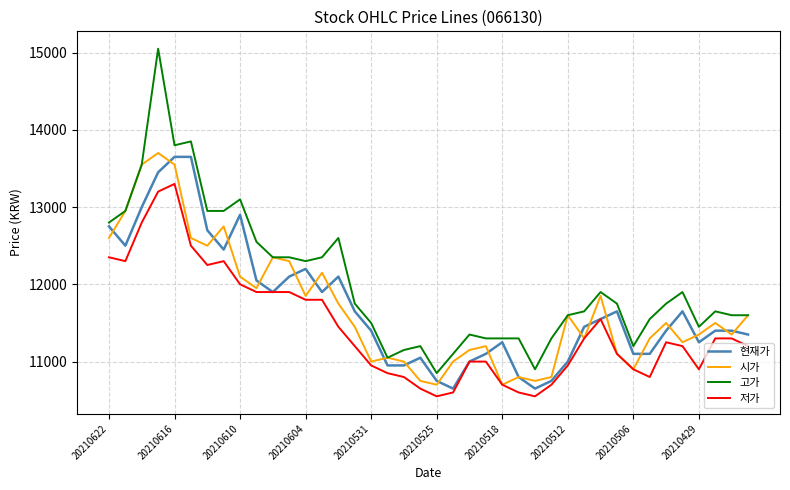

True or false: 고가 and 저가 cross at least once.

False